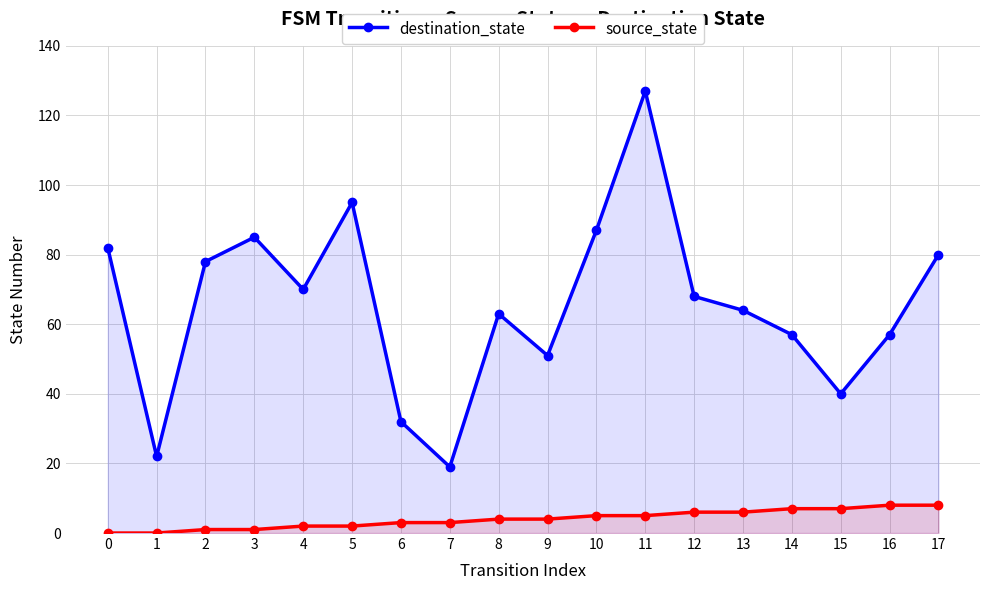

Which series has the largest total across all categories?

destination_state